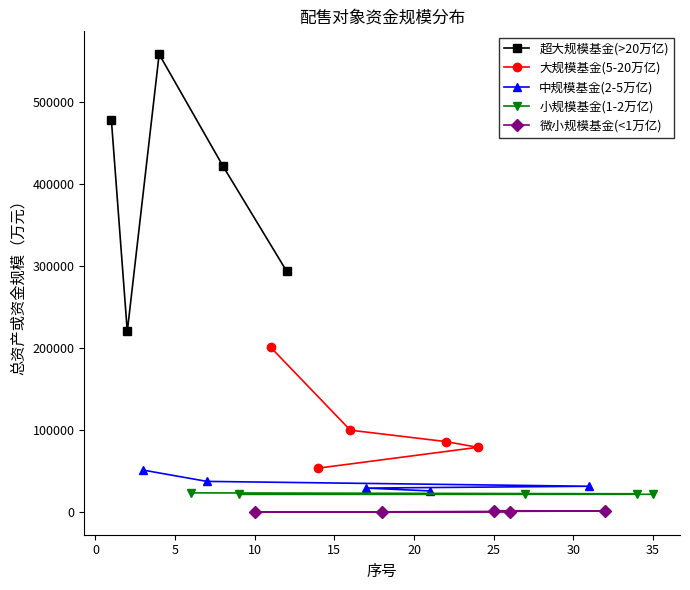

How many distinct data groups are displayed?

5